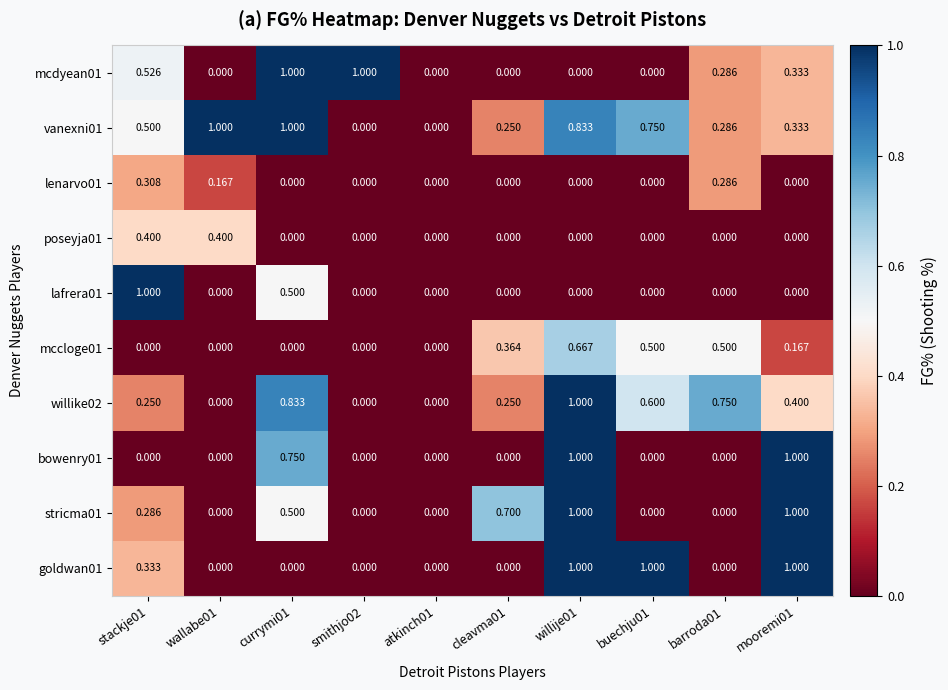

Is the value of vanexni01 at stackje01 greater than the value of lenarvo01 at stackje01?

Yes